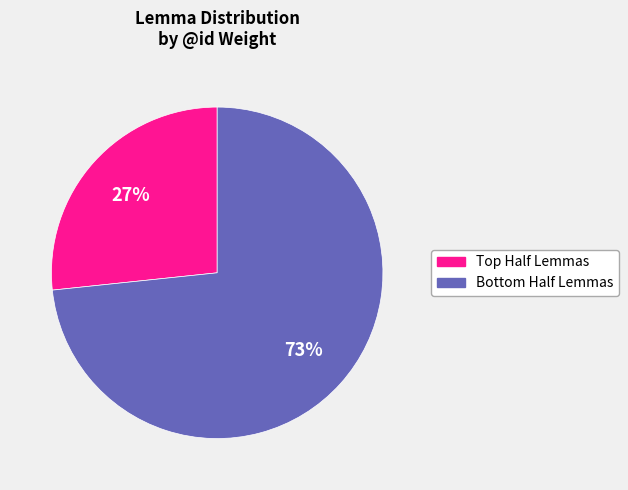

Is there any slice that represents more than half of the pie?

Yes